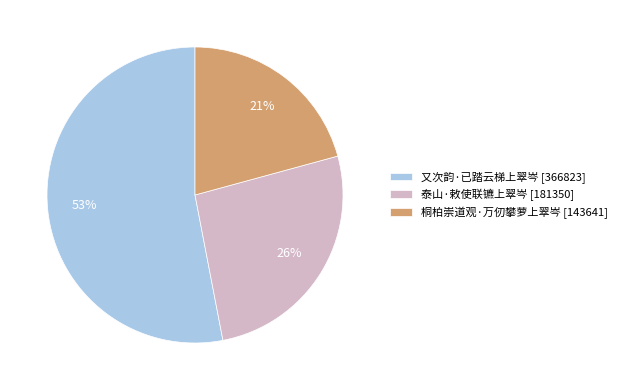

How many segments does this pie chart have?

3